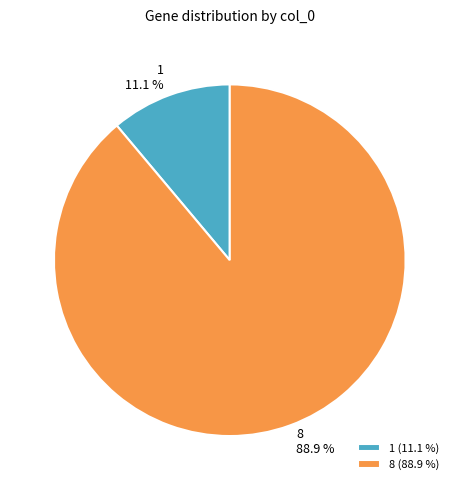

How much of the chart is everything except 1?

88.9%